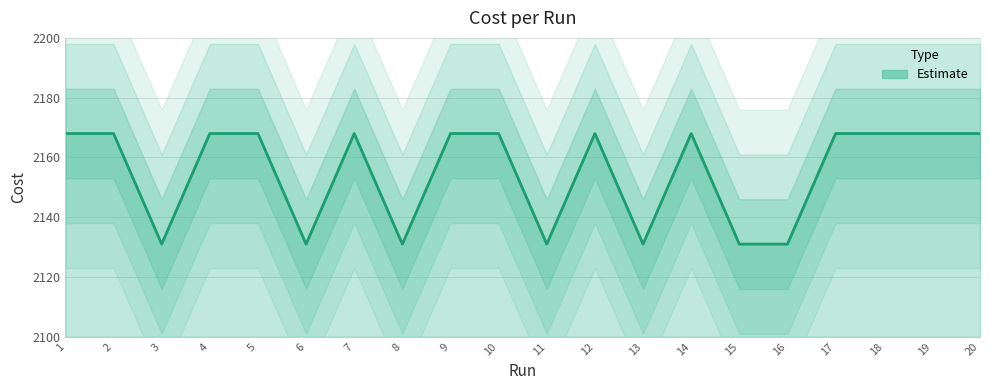

How many values are below 2168?

10